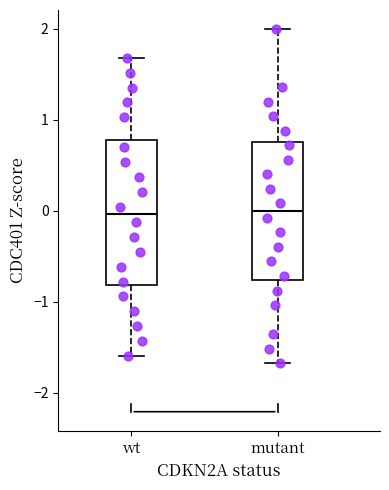

Where is the lower edge of the box for mutant on the y-axis? The values are not printed on the chart, so give them approximately, as read against the axis.

-0.8